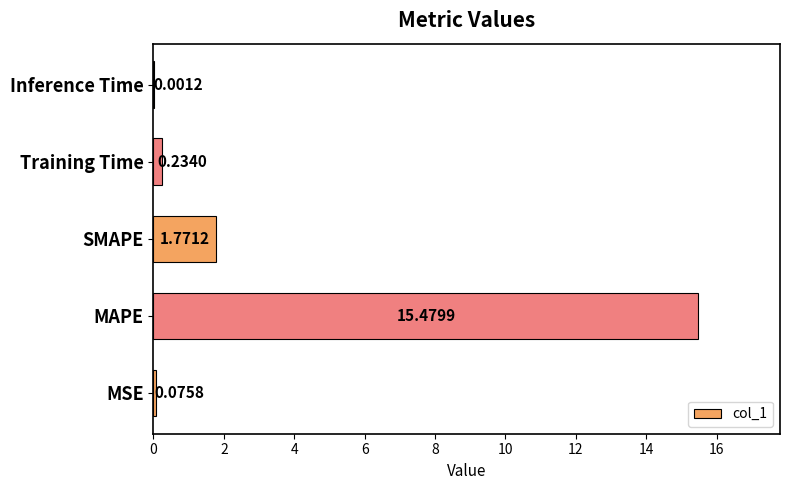

Which label corresponds to the largest value in the chart?

MAPE